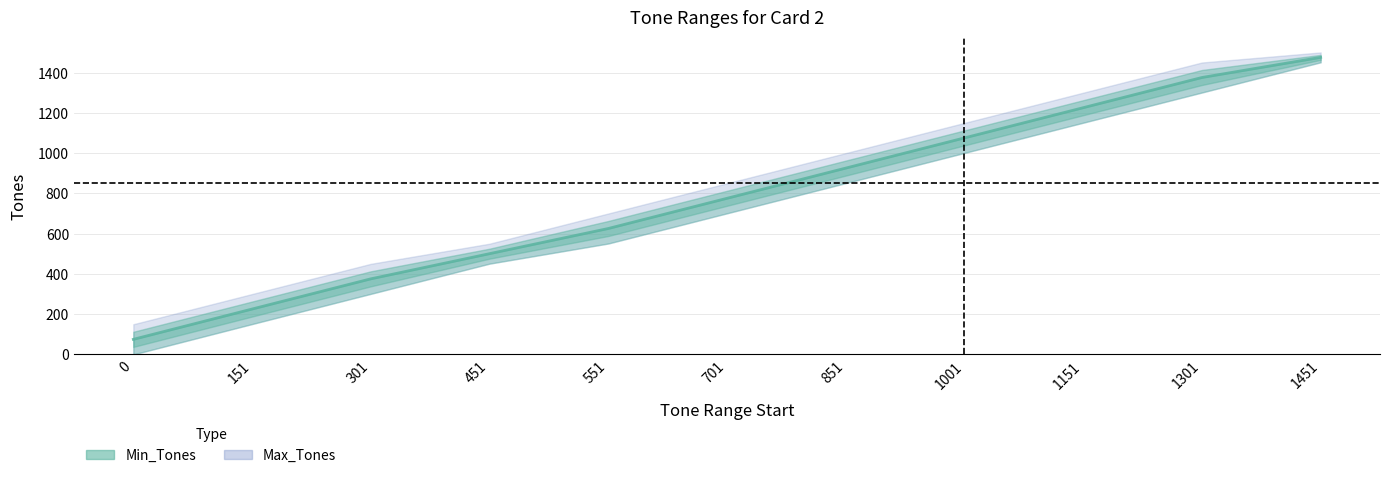

List the labels in order of value, largest first.

1451, 1301, 1151, 1001, 851, 701, 551, 451, 301, 151, 0